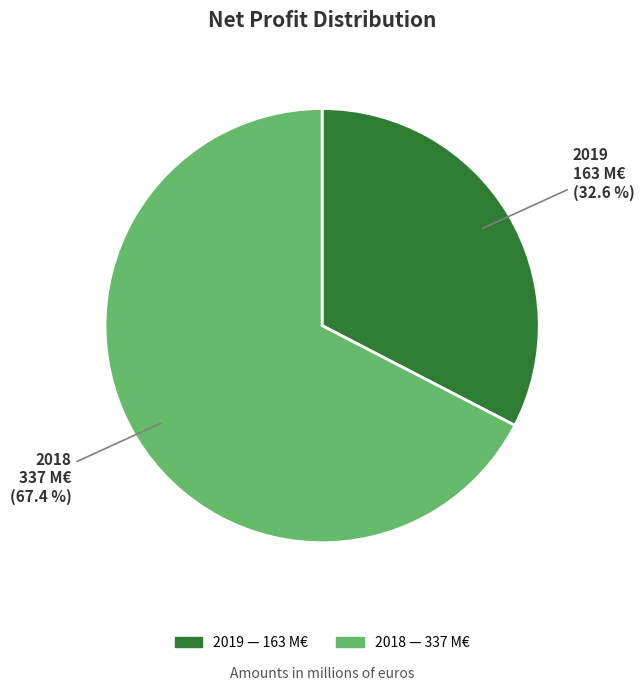

How many segments does this pie chart have?

2